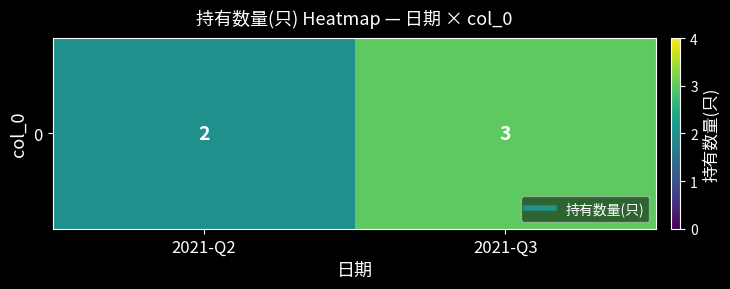

What is the sum of the values at 2021-Q3 and 2021-Q2?

5